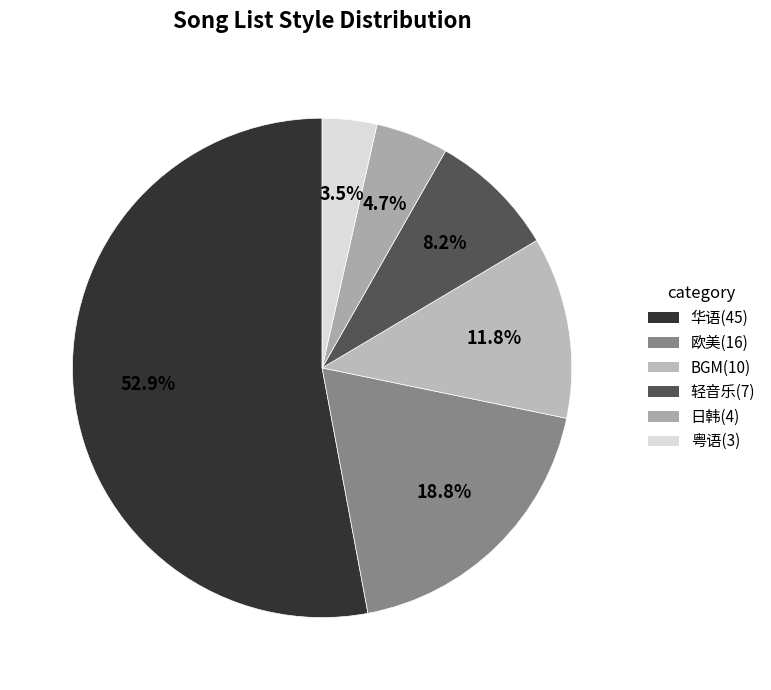

What percentage do BGM and 日韩 together represent?

16.5%